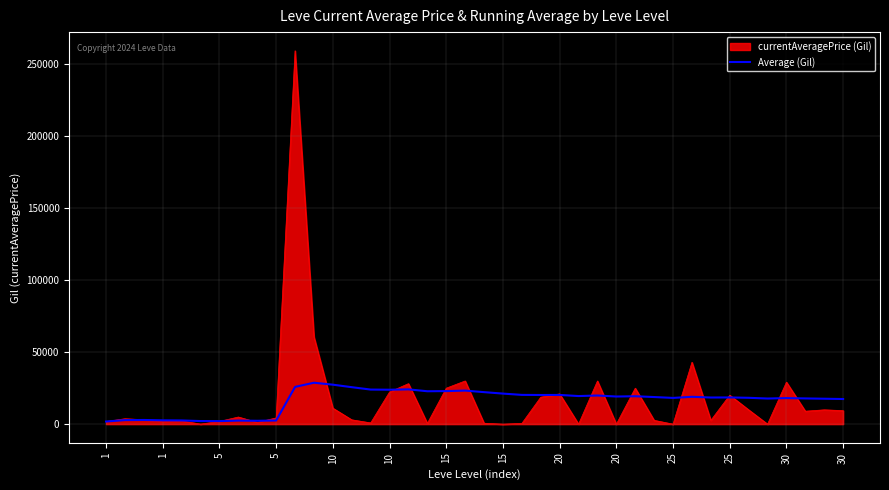

Rank the series by their maximum value, from highest to lowest.

currentAveragePrice (Gil), Average (Gil)